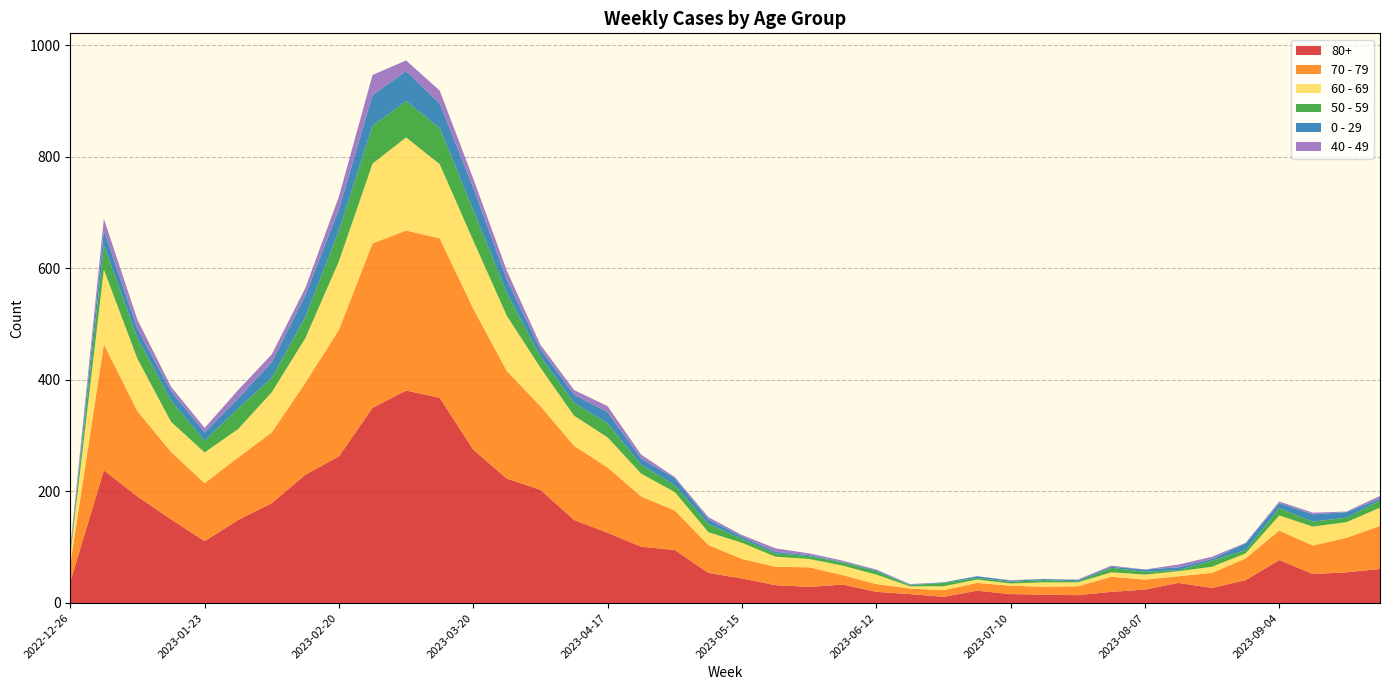

Reading left to right, what are all the values shown in this chart?

80+: 38	238	191	150	111	149	179	230	263	350	381	368	275	223	203	149	126	101	95	54	44	32	29	33	20	16	11	22	16	15	14	20	24	36	27	41	77	52	55	61
70 - 79: 32	226	153	121	104	112	127	165	227	295	287	286	253	193	150	133	117	90	71	50	35	33	35	17	14	10	12	14	15	14	16	27	18	12	27	39	53	51	62	77
60 - 69: 16	134	94	54	55	51	72	80	123	143	167	133	122	99	69	54	54	41	33	23	29	18	15	17	17	4	7	6	4	8	7	8	9	9	11	9	27	34	28	33
50 - 59: 5	44	37	38	21	37	26	38	55	68	65	65	55	41	20	23	25	16	12	15	7	6	5	6	6	2	6	3	3	4	2	8	5	2	11	6	13	9	8	13
0 - 29: 4	26	17	17	15	18	28	39	38	55	54	44	40	24	13	15	20	11	13	8	4	3	2	1	2	1	1	3	2	2	2	2	4	5	3	12	9	13	10	3
40 - 49: 4	21	16	8	8	15	14	13	23	36	19	23	16	16	8	8	11	7	2	4	3	6	3	2	1	1	0	0	1	0	1	2	0	5	4	1	3	3	1	5